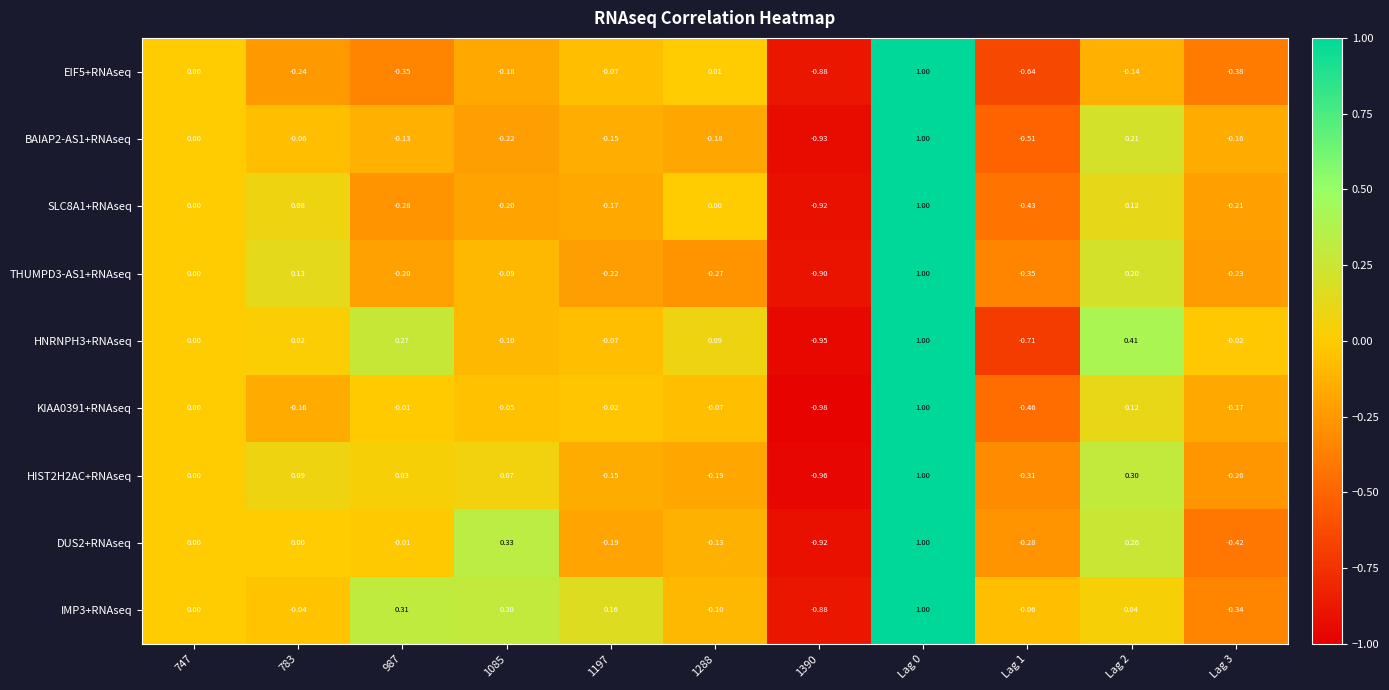

Is the value of HIST2H2AC+RNAseq at Lag 2 greater than the value of BAIAP2-AS1+RNAseq at Lag 2?

Yes